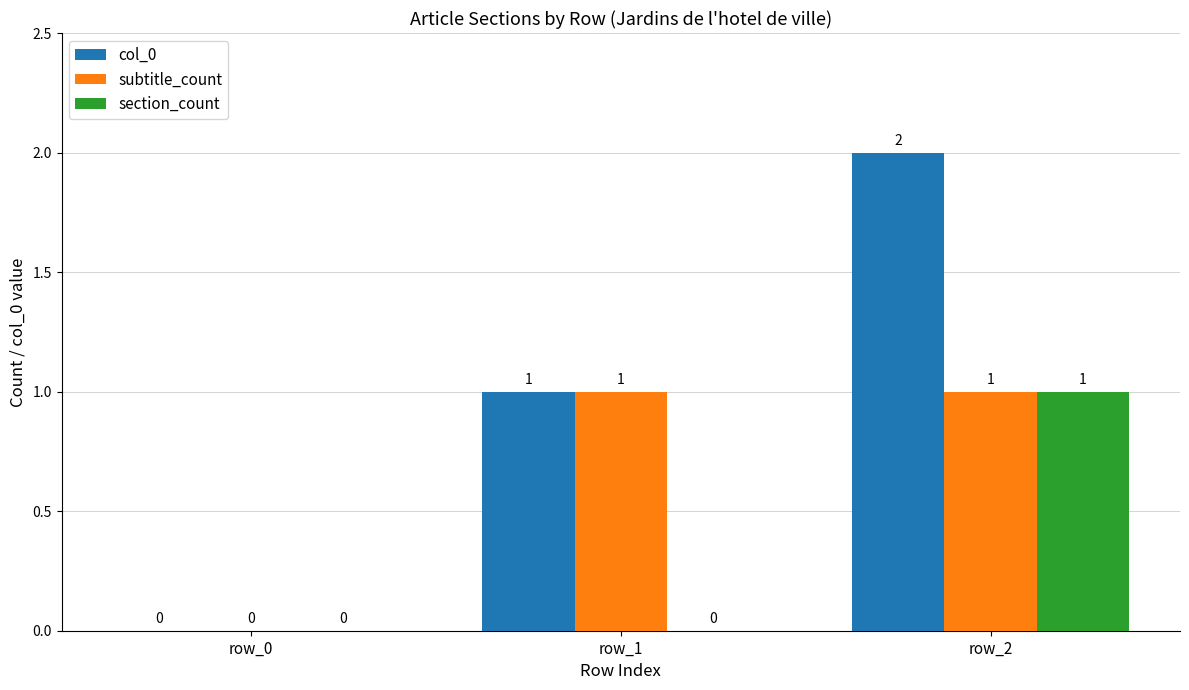

Is it true that section_count equals -1 at row_0?

False